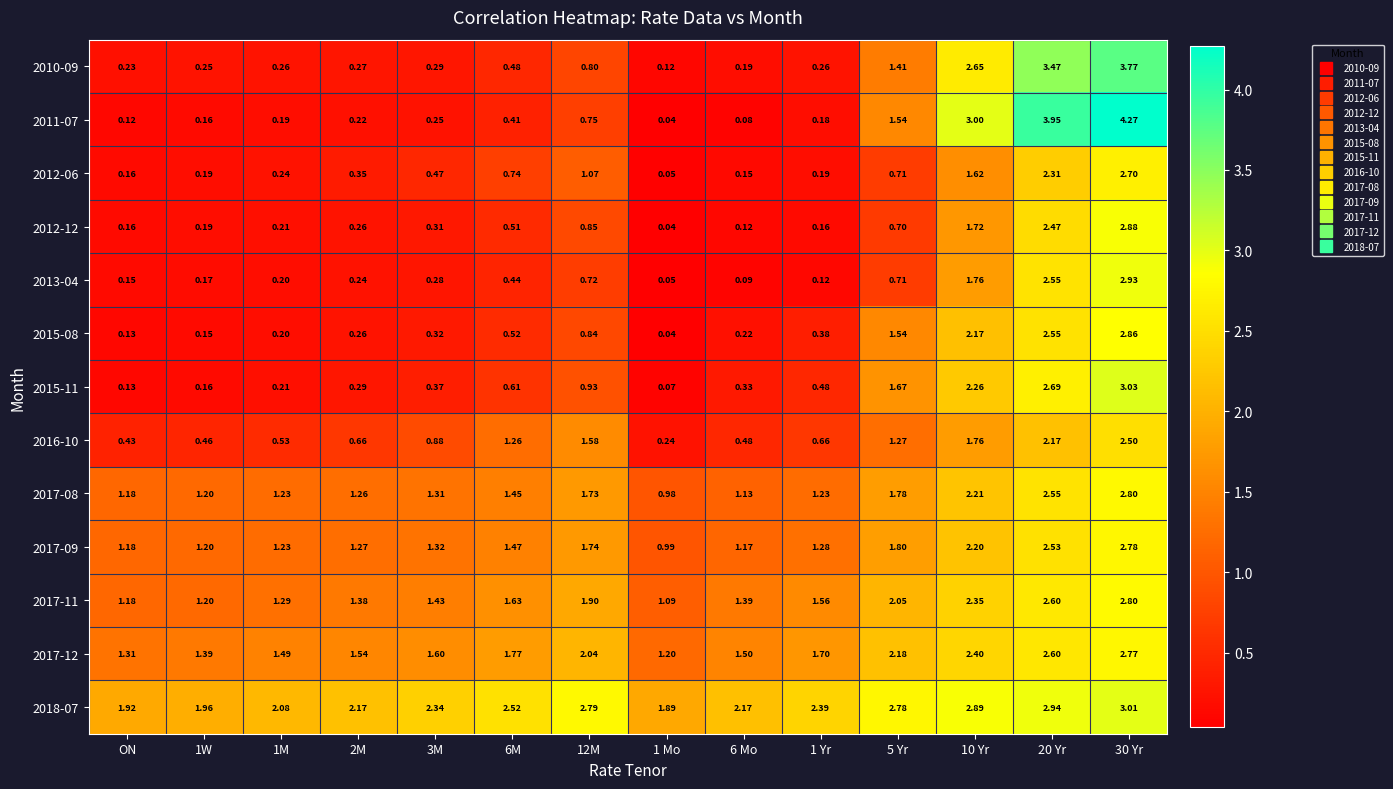

Is the value of 2017-12 at 10 Yr greater than the value of 2017-08 at 20 Yr?

No